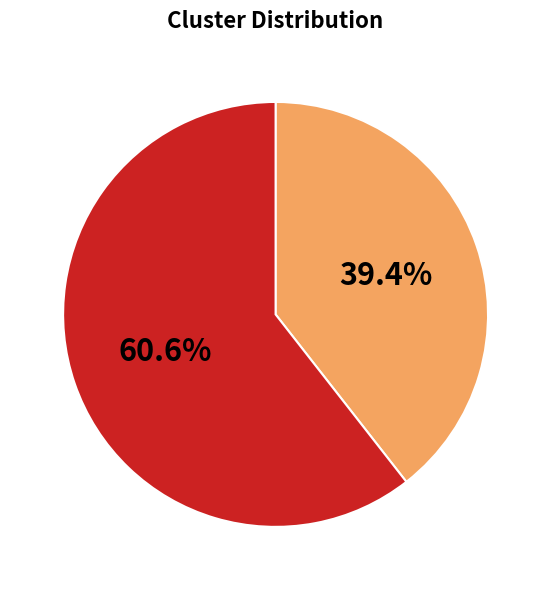

Does any single category account for the majority?

Yes